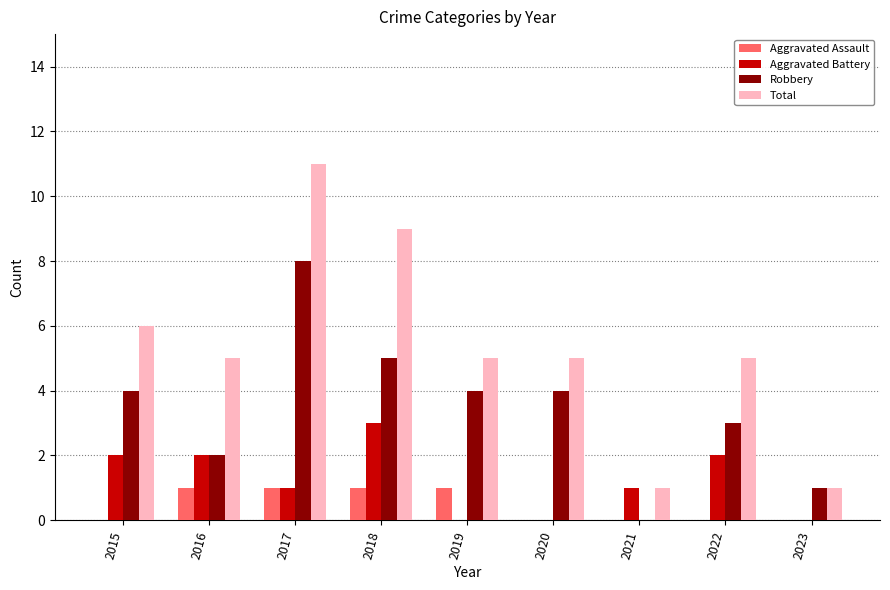

How many groups of bars are there?

9